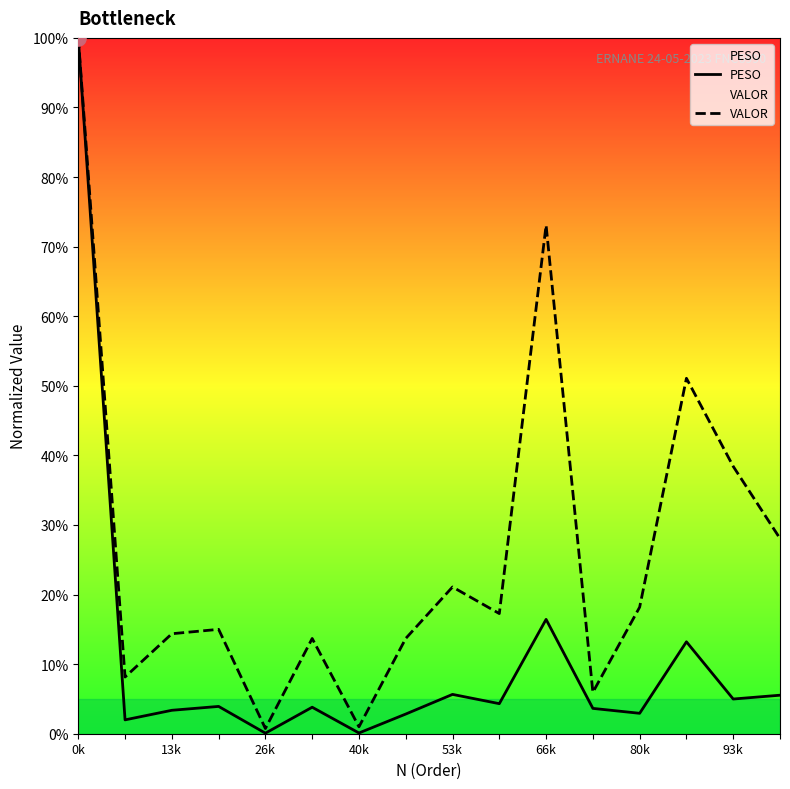

What are all the series names shown in the legend?

PESO, VALOR